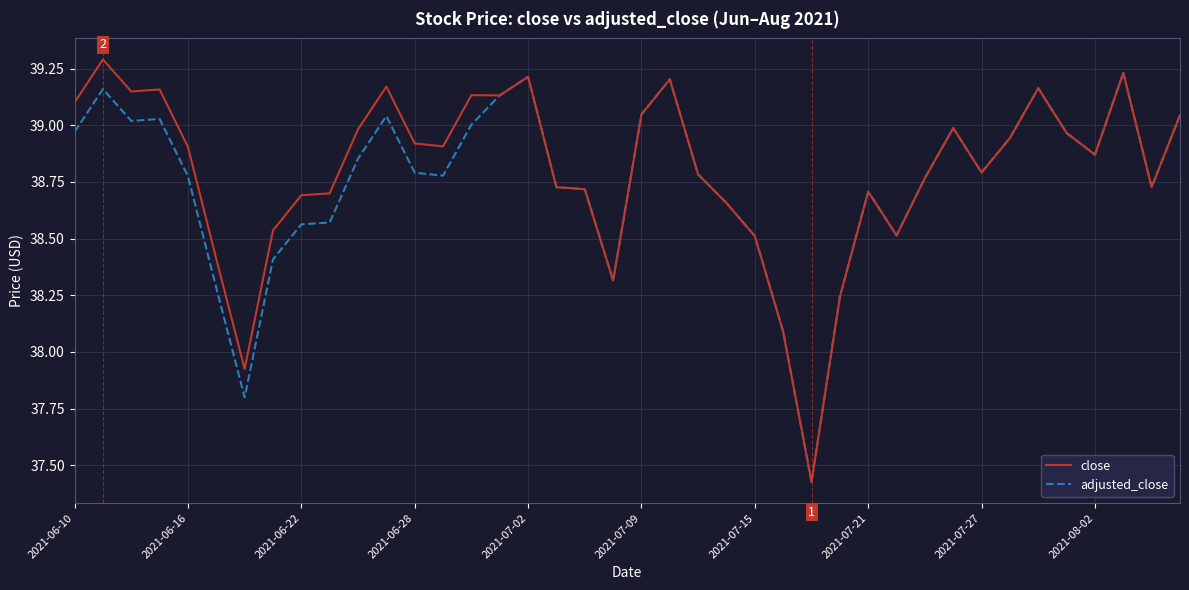

What is the highest value of the close series?

39.3